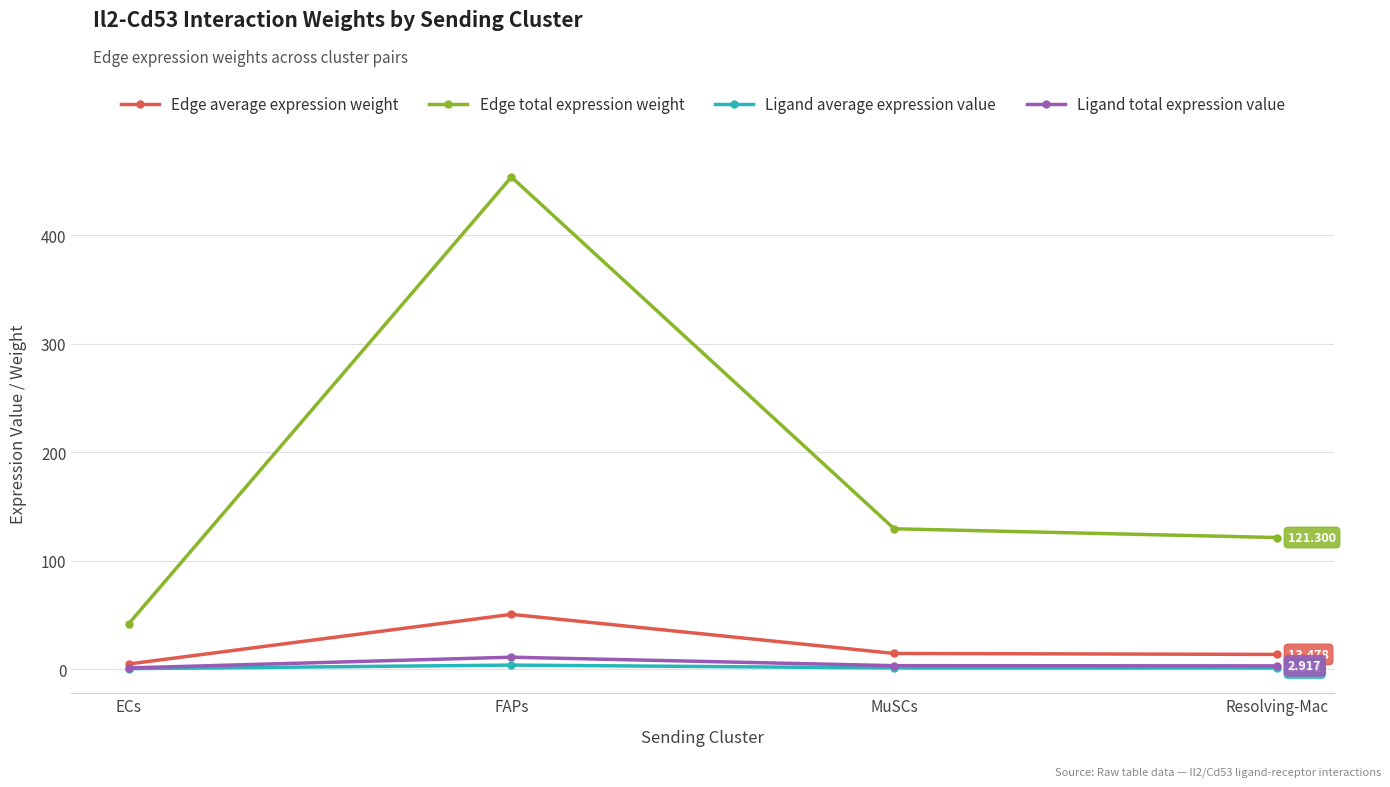

Rank the series by their maximum value, from highest to lowest.

Edge total expression weight, Edge average expression weight, Ligand total expression value, Ligand average expression value